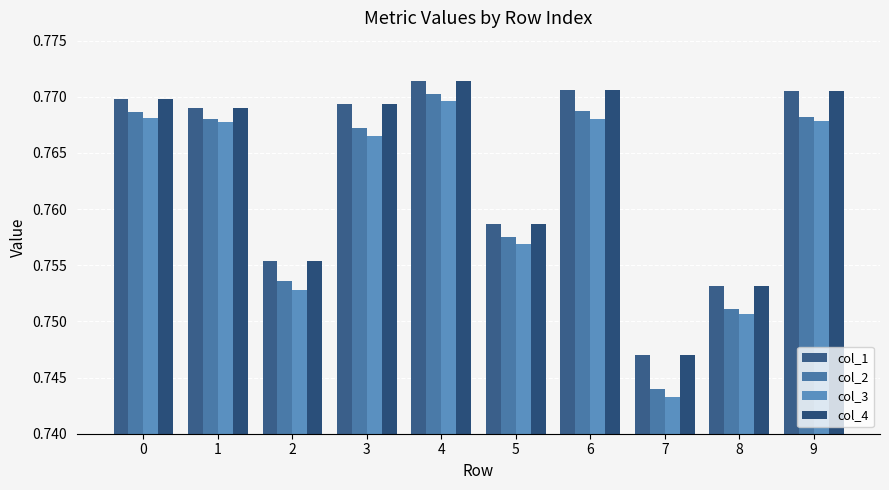

Which series has the largest total across all categories?

col_1